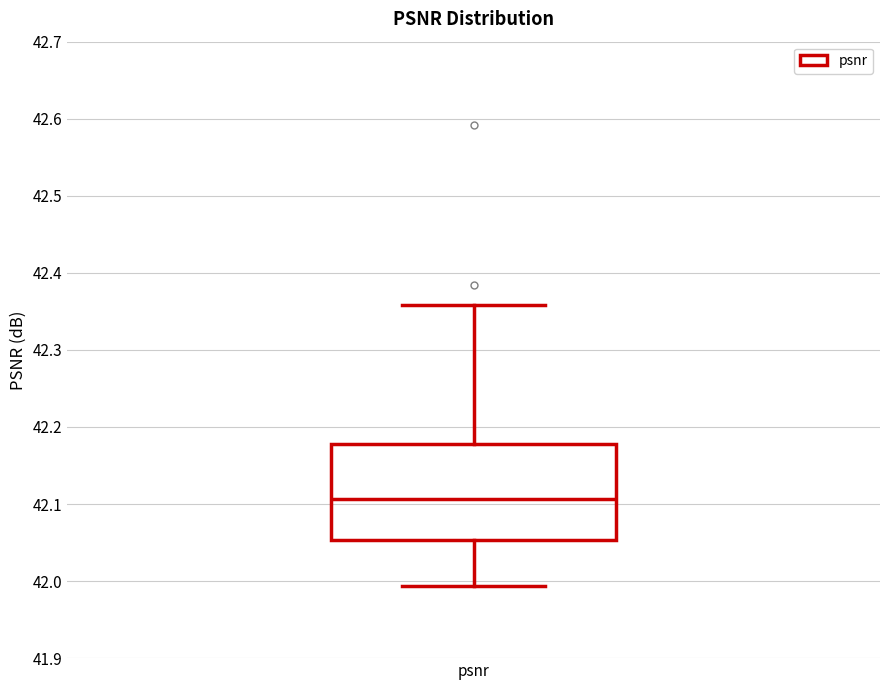

Where does the upper whisker of the box for psnr end on the y-axis? The values are not printed on the chart, so give them approximately, as read against the axis.

42.36